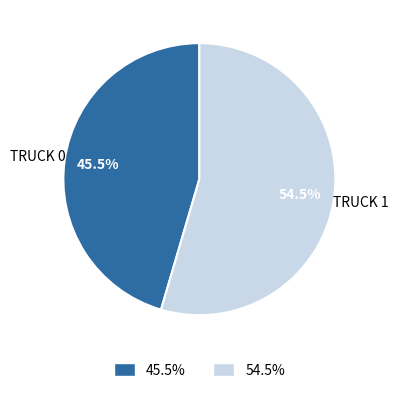

What portion of the pie excludes TRUCK 0?

54.5%